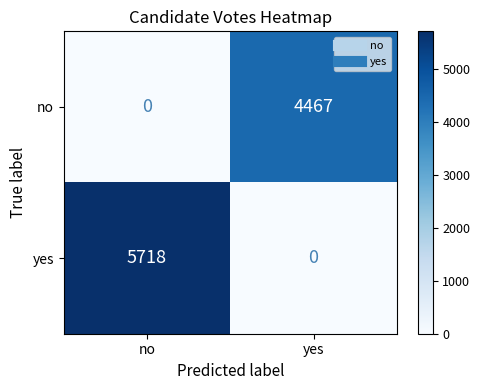

The value of no at yes is 4467. True or false?

True